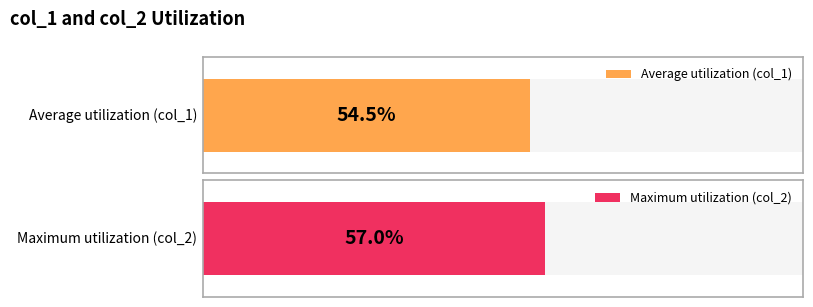

Is the value of col_2 at 16 greater than the value of col_1 at 9?

Yes